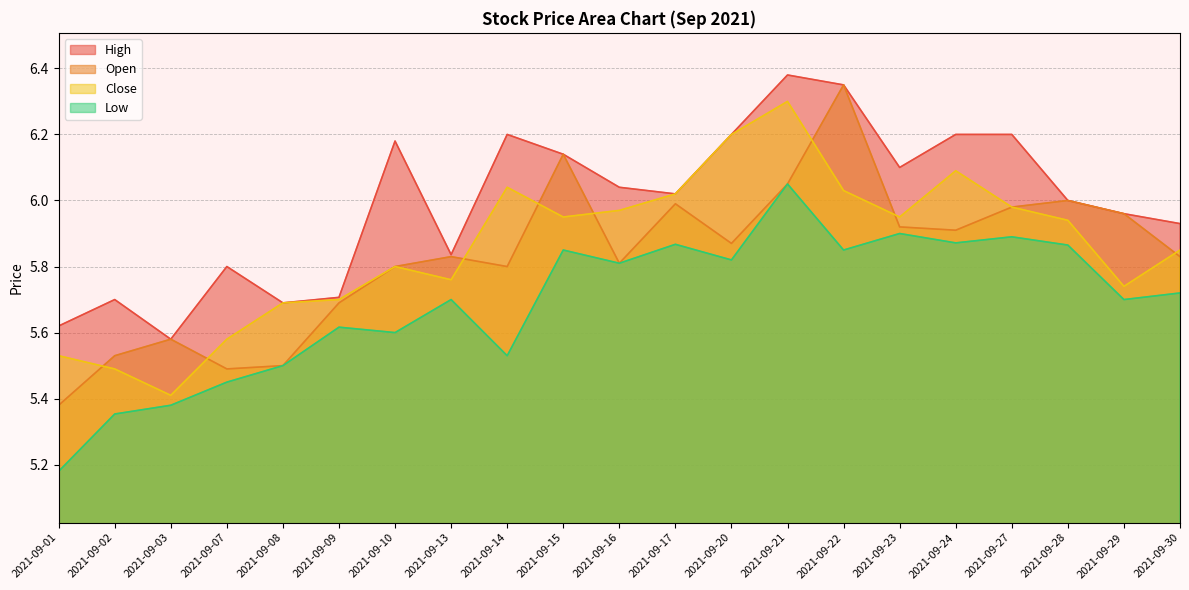

True or false: Low and Close intersect in this chart.

False